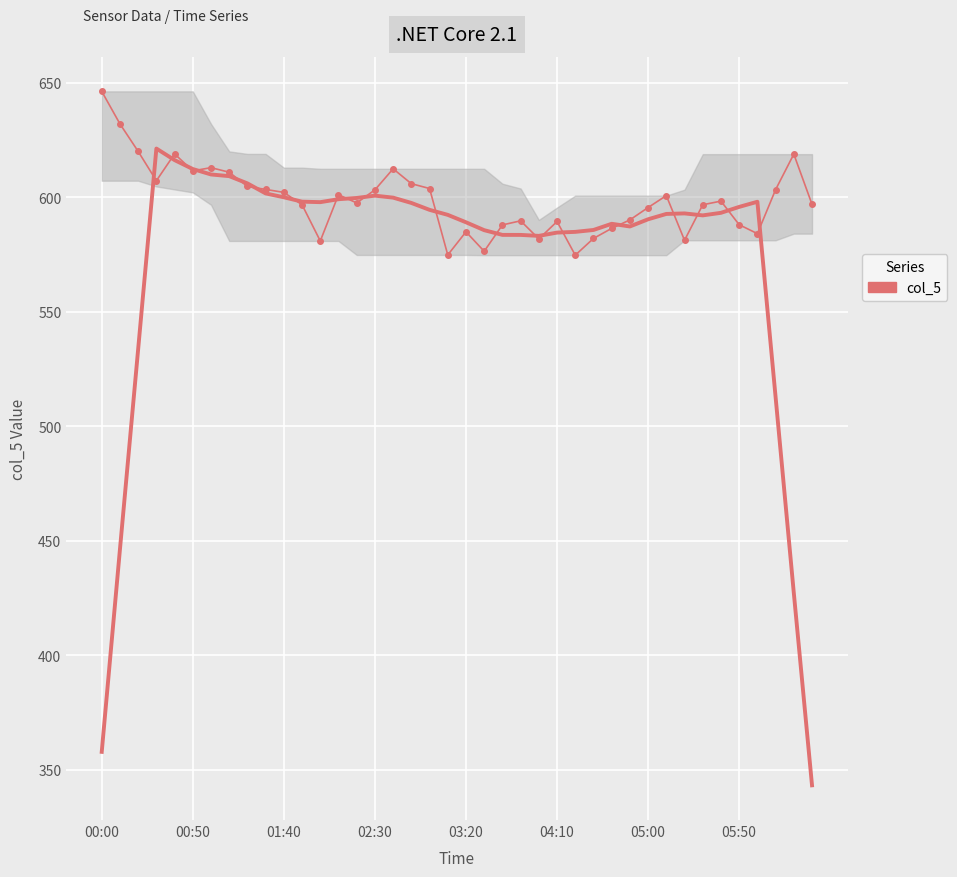

What position from the left is 01:40?

3